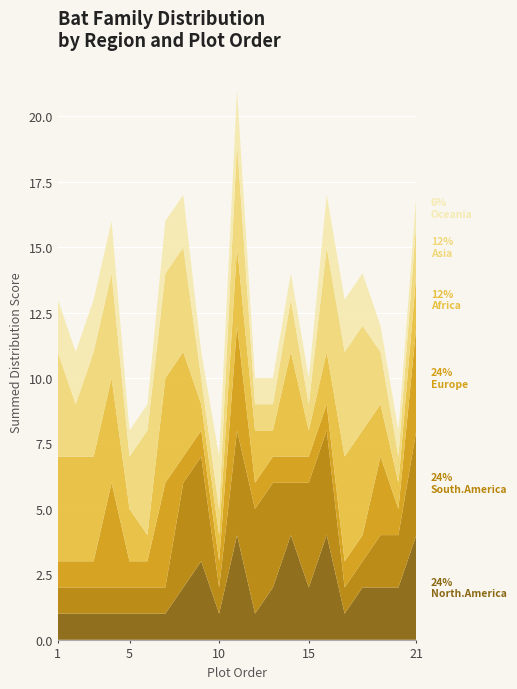

Reading left to right, list all the values displayed in this chart.

North.America: 1	1	1	1	1	1	1	2	3	1	4	1	2	4	2	4	1	2	2	2	4
South.America: 1	1	1	1	1	1	1	4	4	1	4	4	4	2	4	4	1	1	2	2	4
Europe: 1	1	1	4	1	1	4	1	1	1	4	1	1	1	1	1	1	1	3	1	4
Africa: 4	4	4	4	2	1	4	4	1	1	3	2	1	4	1	2	4	4	2	1	2
Asia: 4	2	4	4	2	4	4	4	1	1	4	1	1	2	1	4	4	4	2	1	2
Oceania: 2	2	2	2	1	1	2	2	1	2	2	1	1	1	1	2	2	2	1	1	1